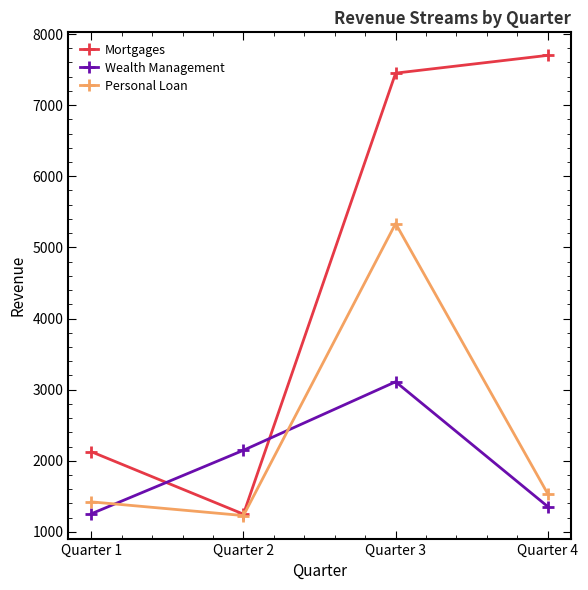

What is the total value across all series at Quarter 2?

4628